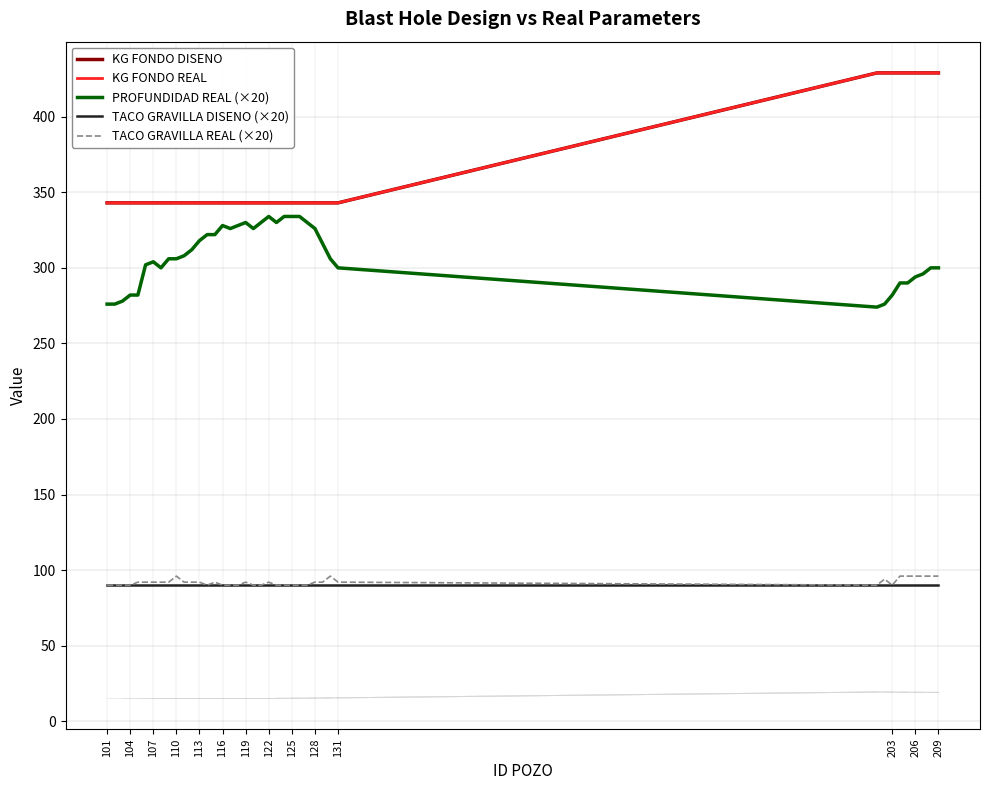

True or false: TACO GRAVILLA REAL (×20) and PROFUNDIDAD REAL (×20) cross at least once.

False